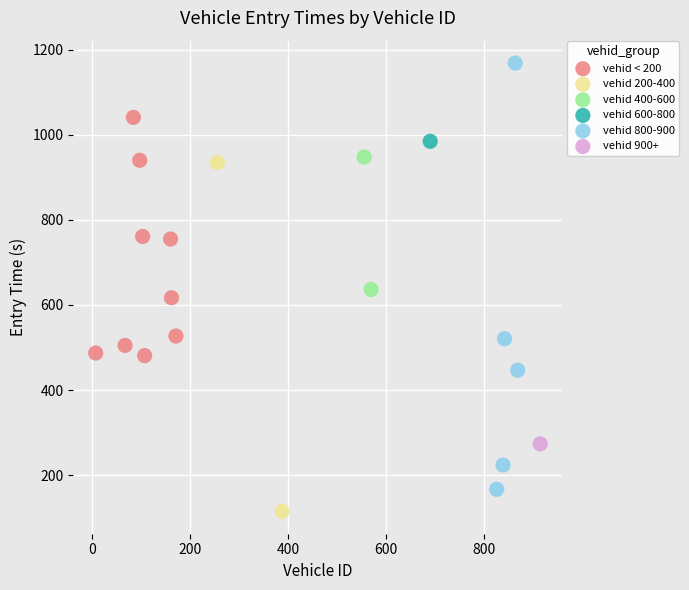

Which series reaches the minimum Y coordinate?

vehid 200-400